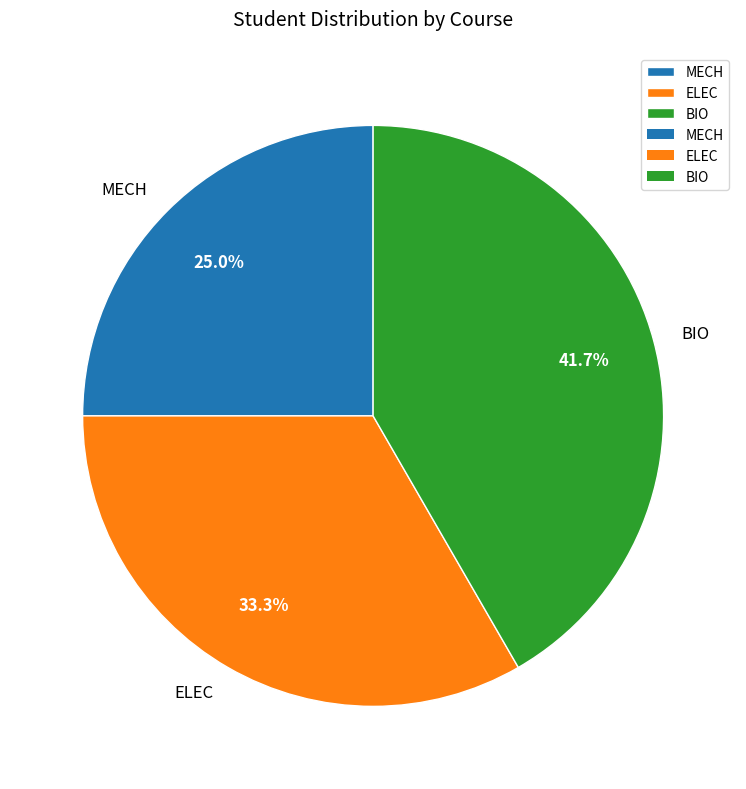

What percentage is NOT represented by BIO?

58.3%